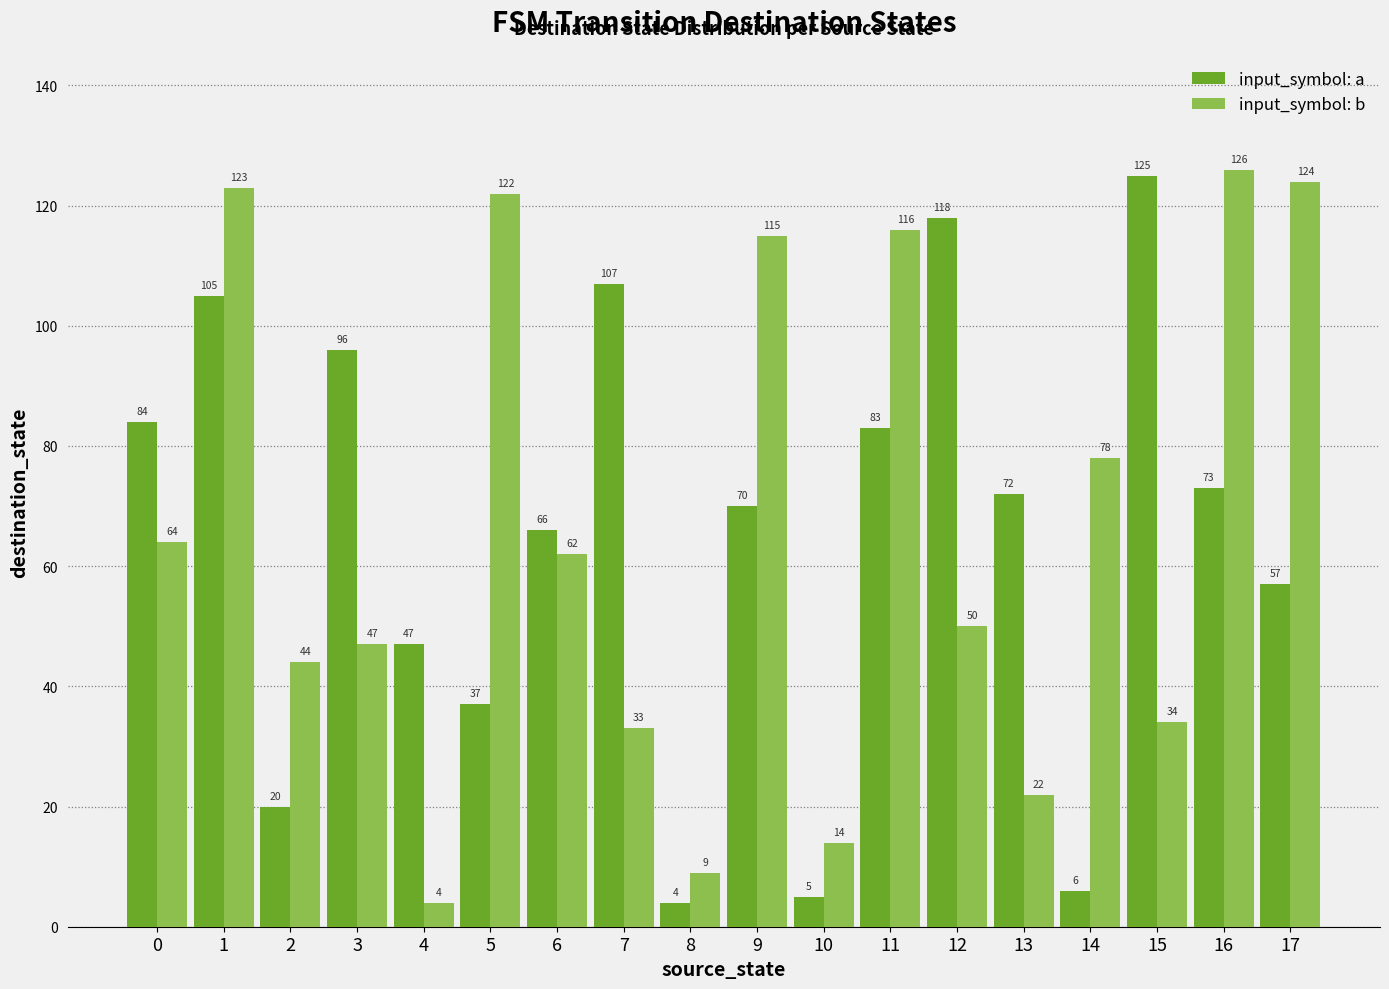

What is the maximum value for input_symbol: a?

125